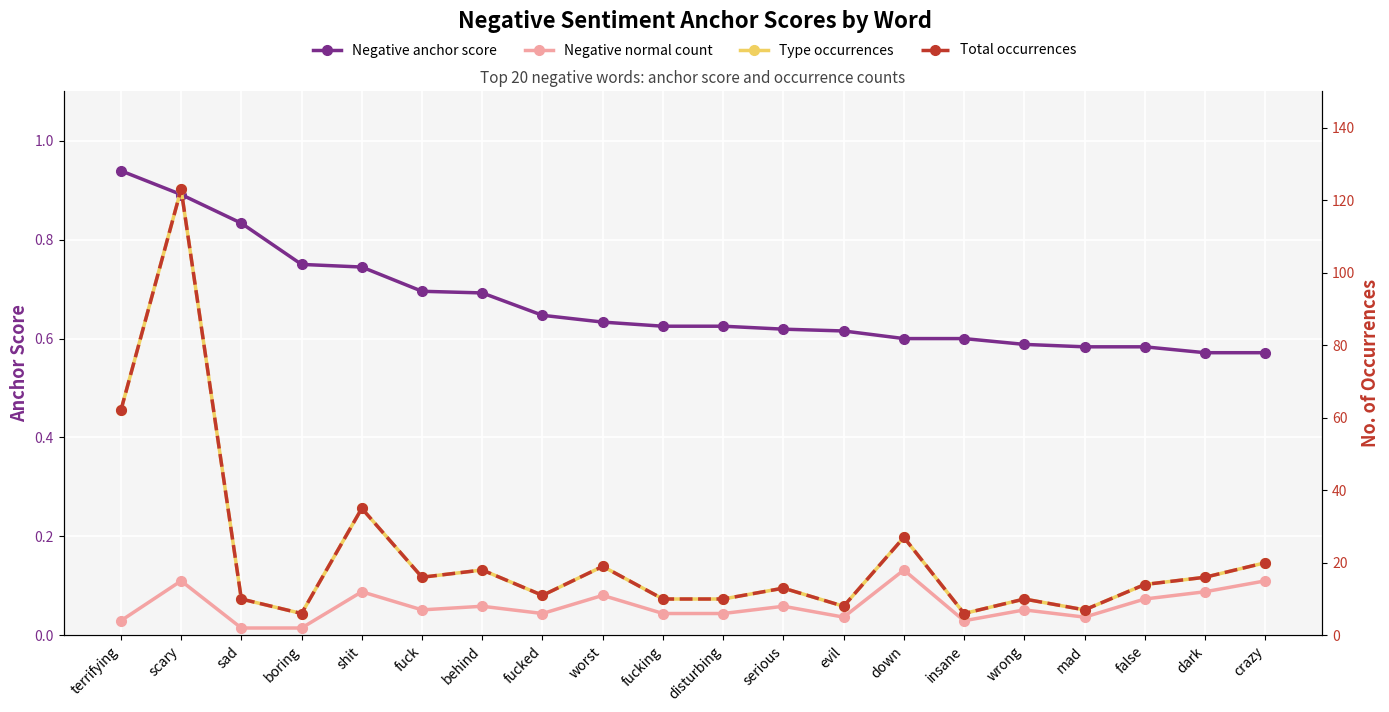

Between shit and fuck, which series saw the biggest shift?

Type occurrences